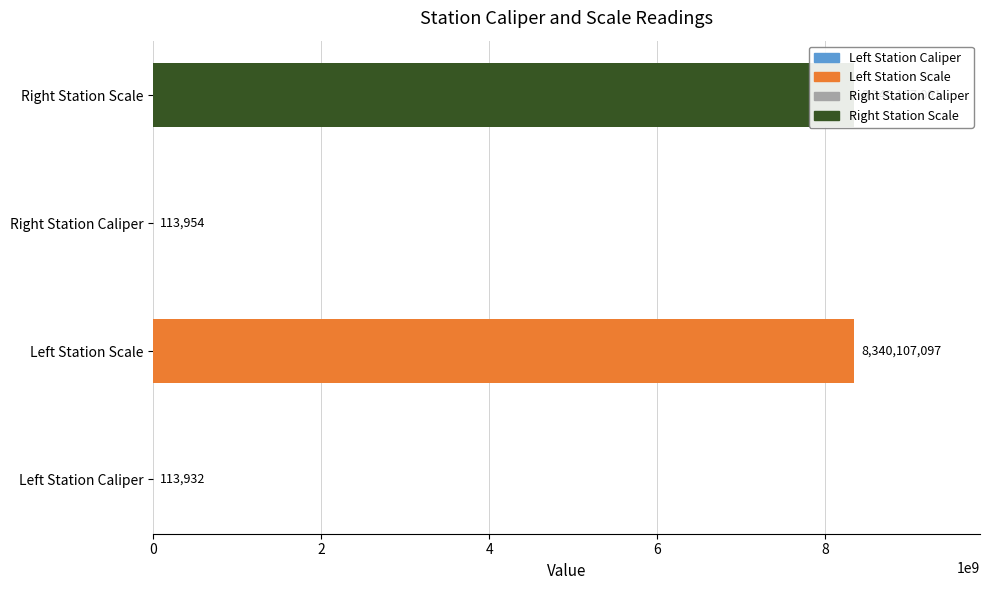

What is the maximum value shown in the chart?

8340107097